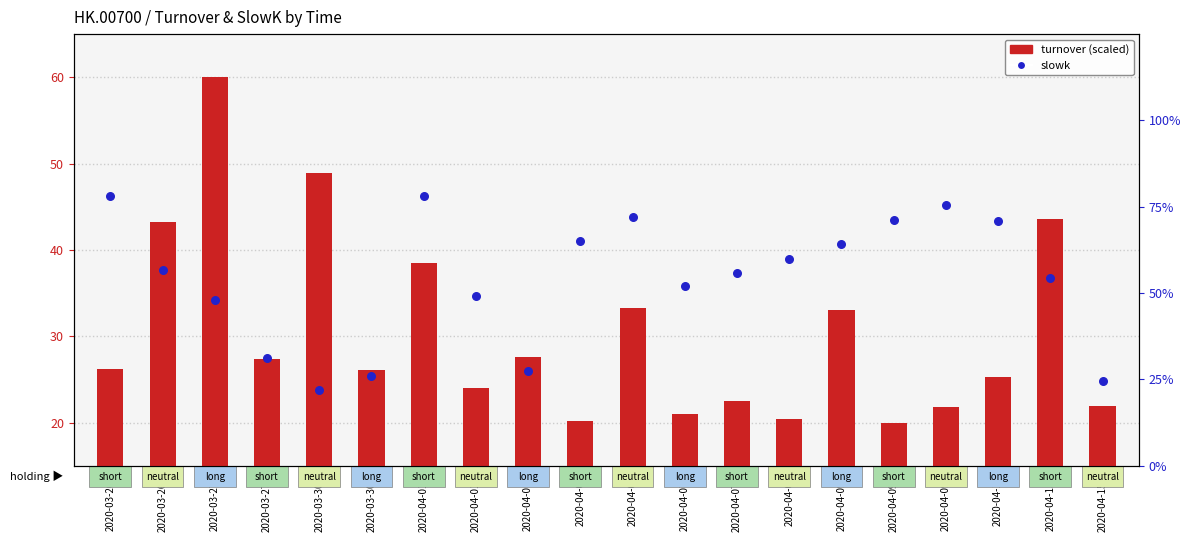

Is the value of turnover (scaled) at 2020-04-06 greater than the value of slowk at 2020-03-26b?

No